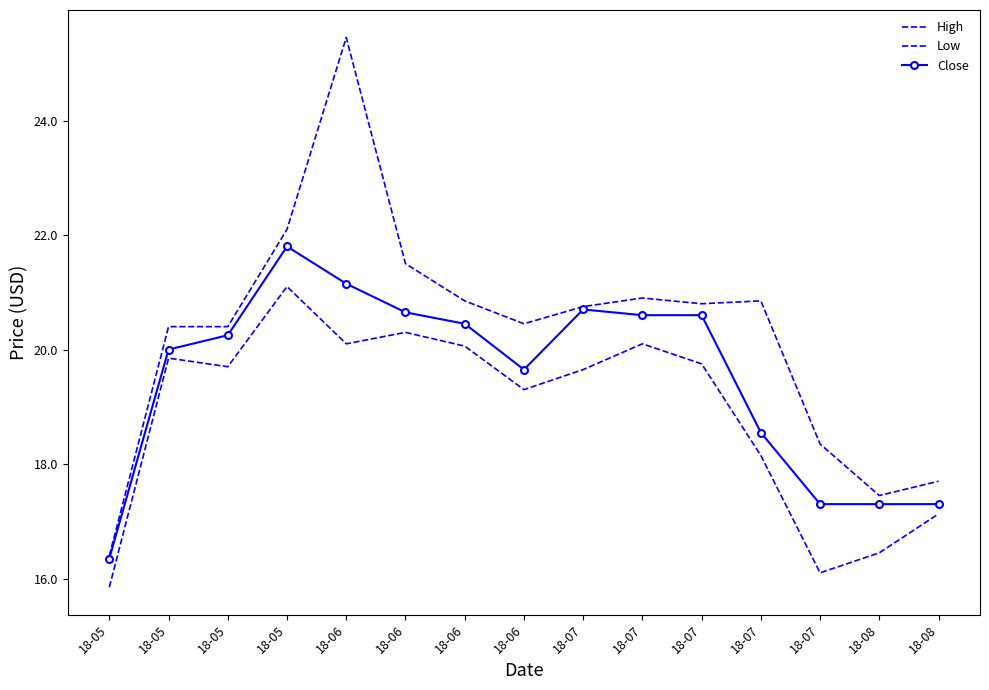

Which series has the largest range (max minus min)?

High